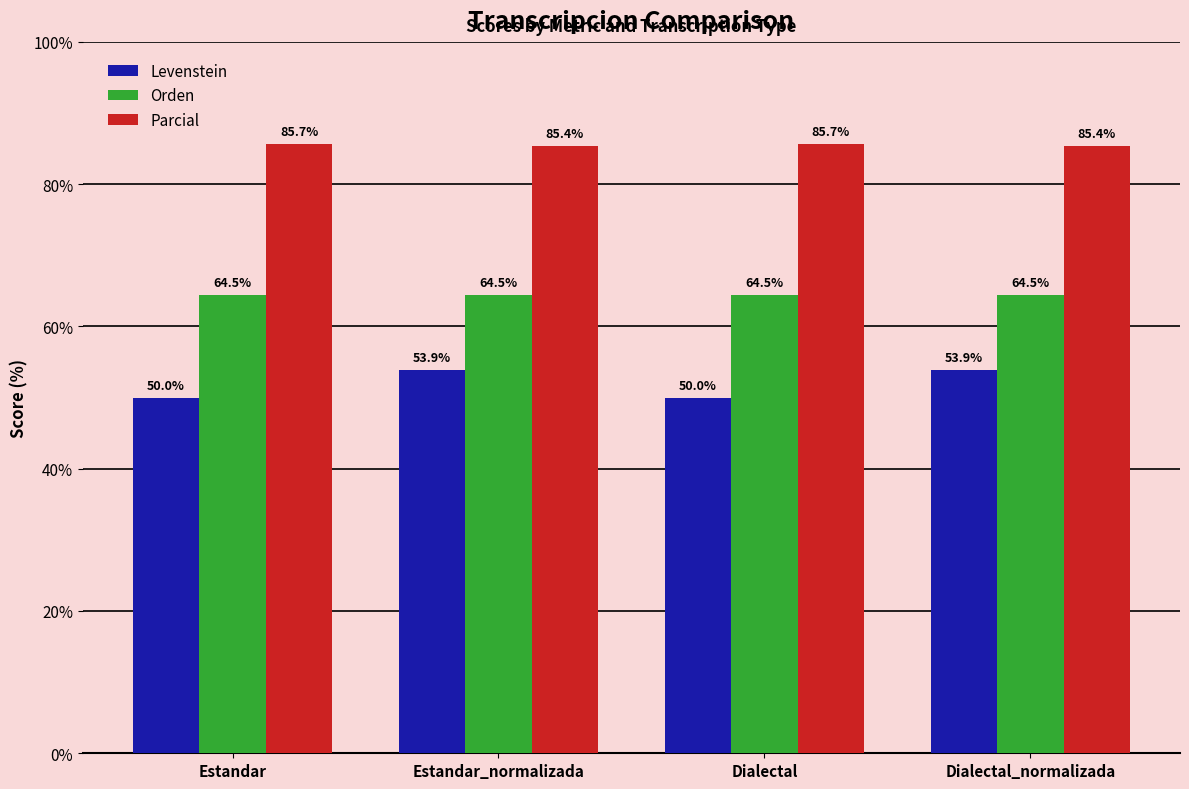

Rank the series by their maximum value, from highest to lowest.

Parcial, Orden, Levenstein